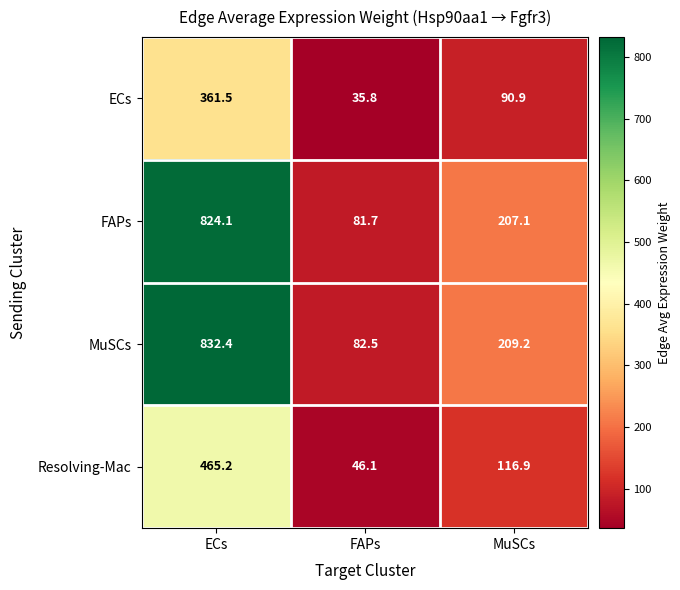

List the series in order of their peak value, highest first.

MuSCs, FAPs, Resolving-Mac, ECs